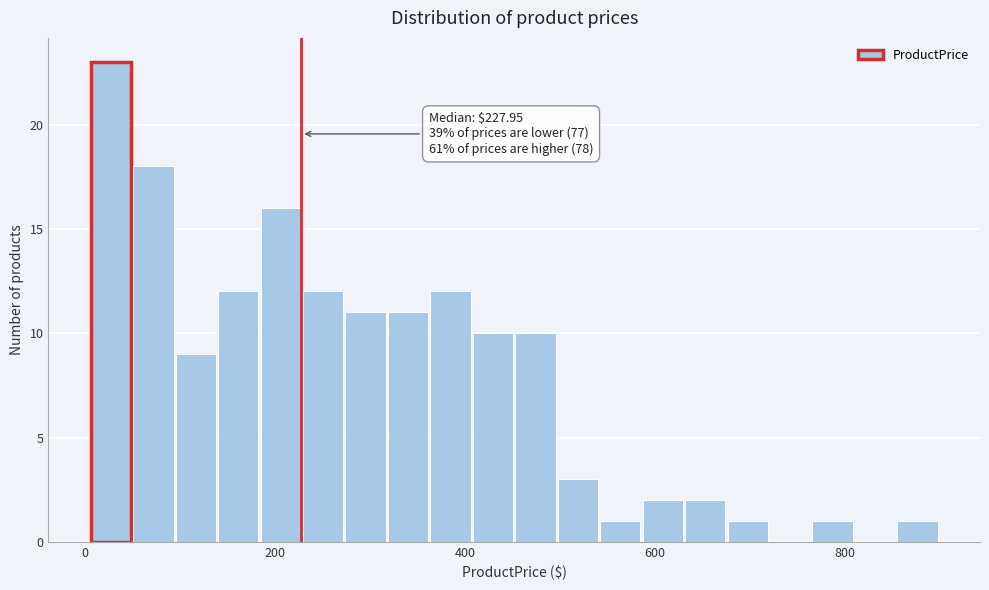

Read against the x-axis, roughly where is the centre of the tallest bar?

20